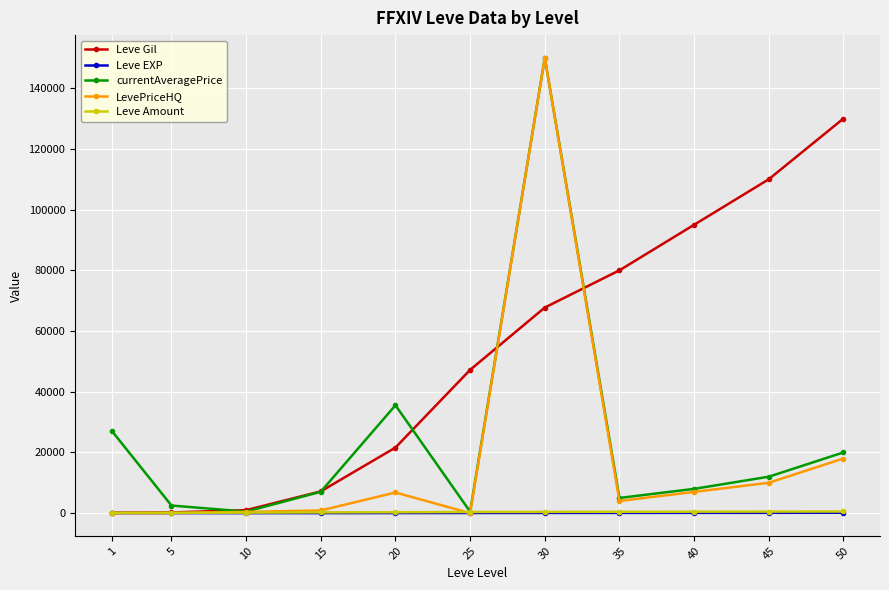

What is the value of the Leve Gil point at the 4th from the left?

7170